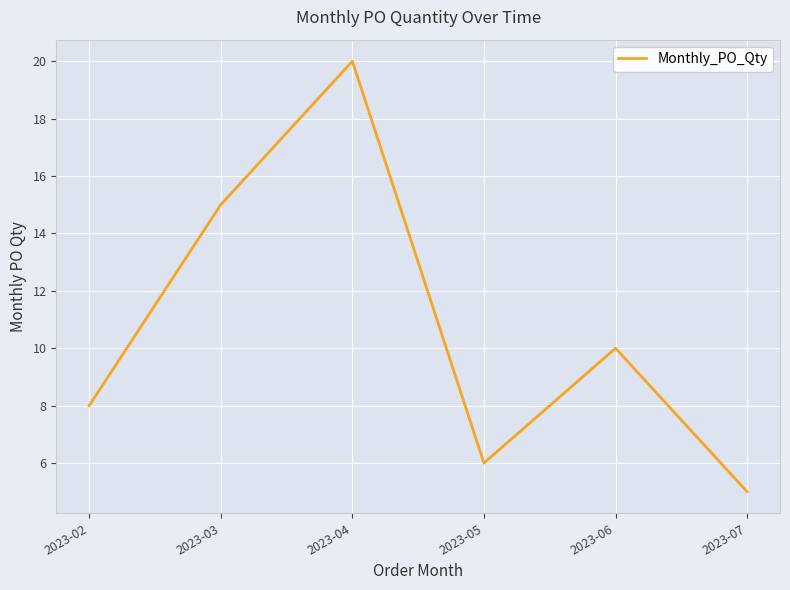

List the labels in order of value, smallest first.

2023-07, 2023-05, 2023-02, 2023-06, 2023-03, 2023-04